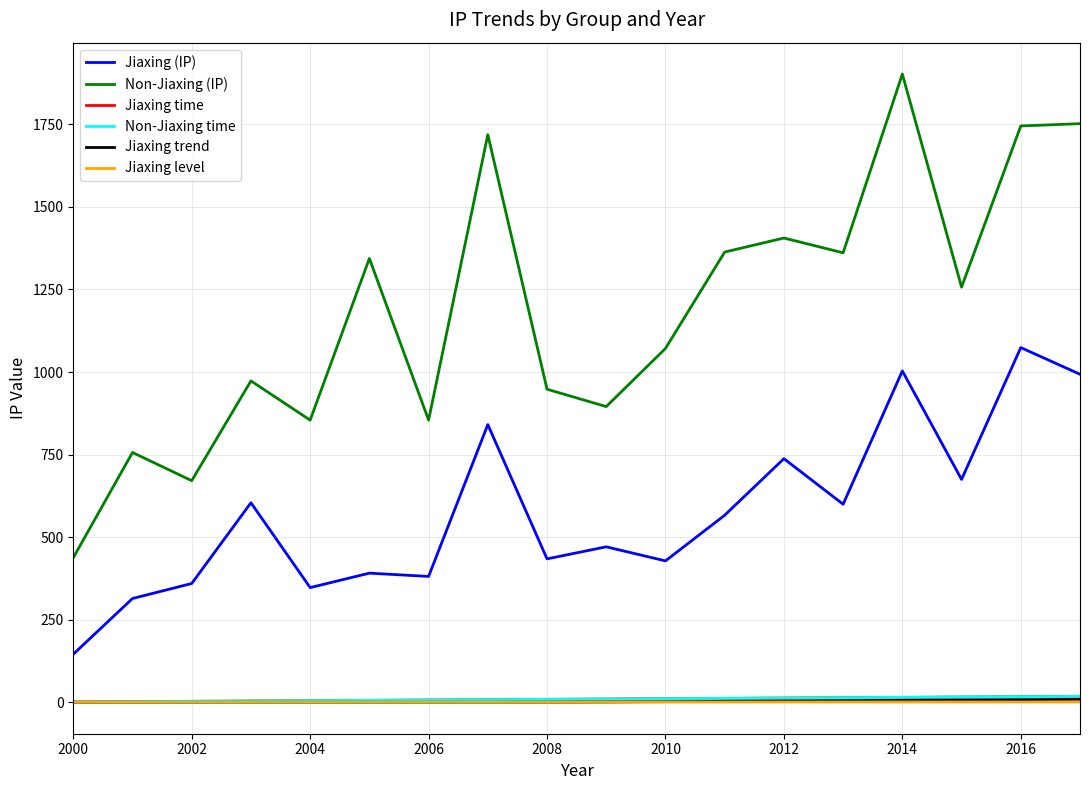

How many lines are shown in the chart?

6